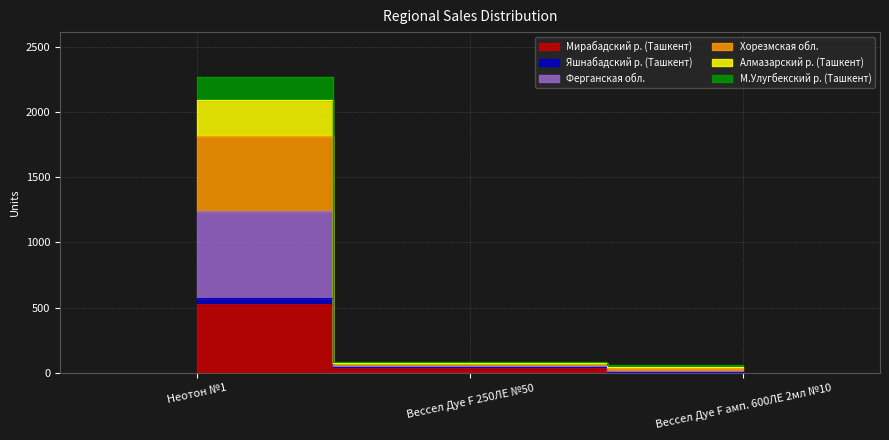

Does the chart display data point markers on the line(s)?

No